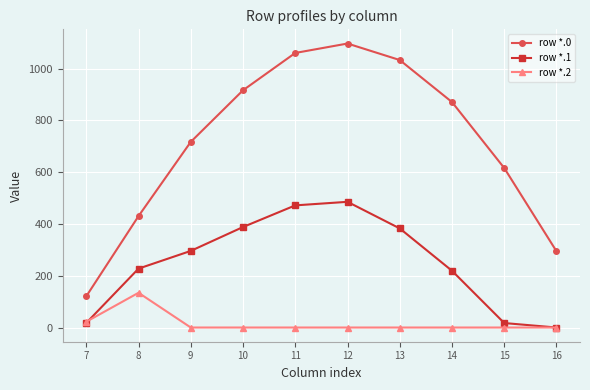

True or false: row *.0 has a value of 716.9 at 9.

True